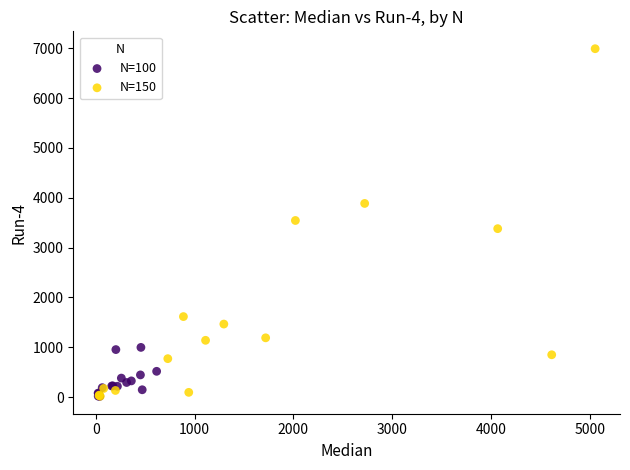

What are all the series names shown in the legend?

N=100, N=150